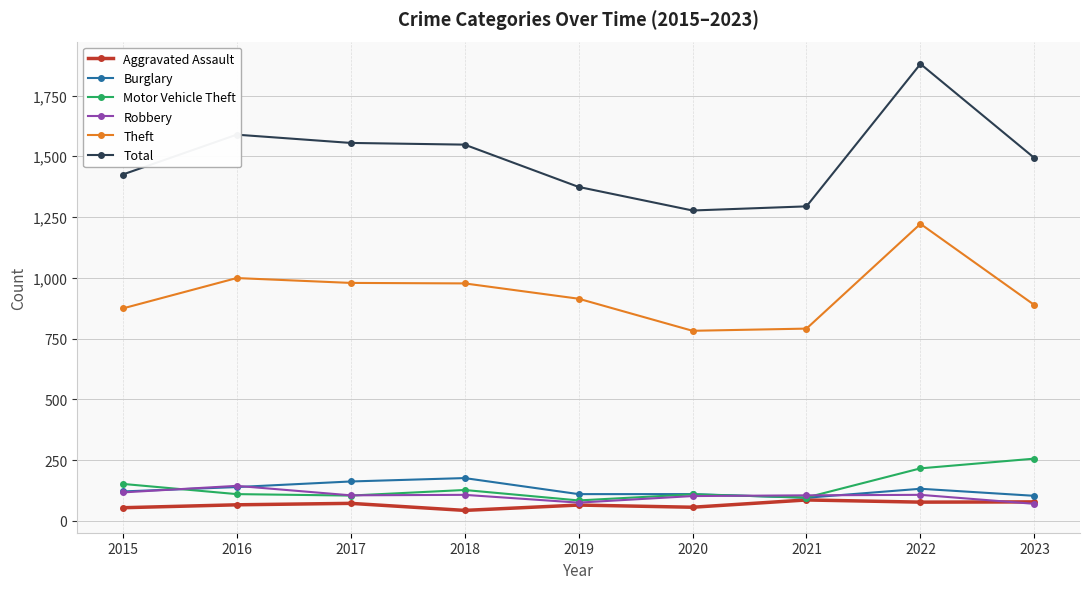

What is the value of the Robbery point at the 3rd from the left?

105